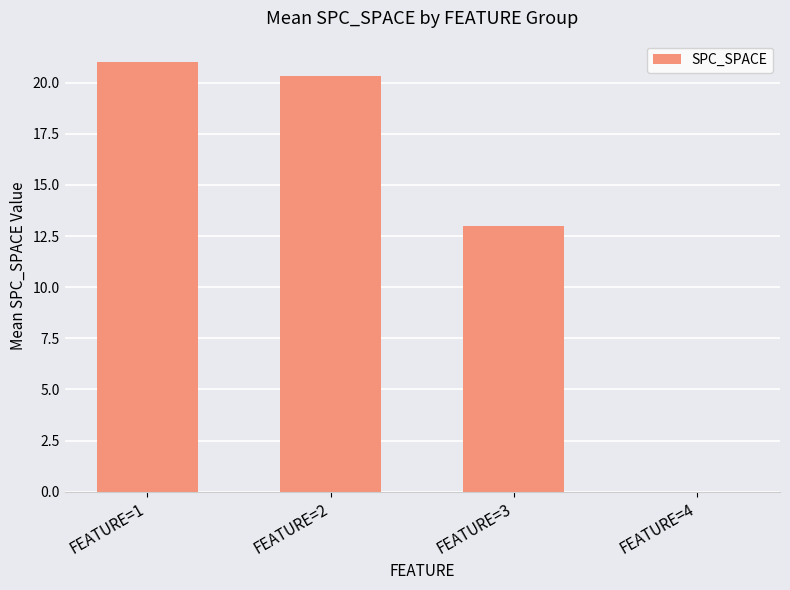

True or false: the data shows 0.0 at FEATURE=4.

True